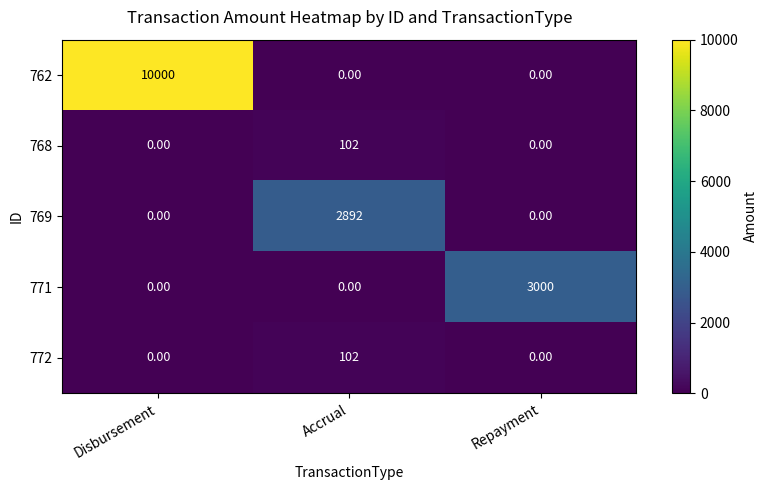

Which category has the highest value in the 762 series?

Disbursement